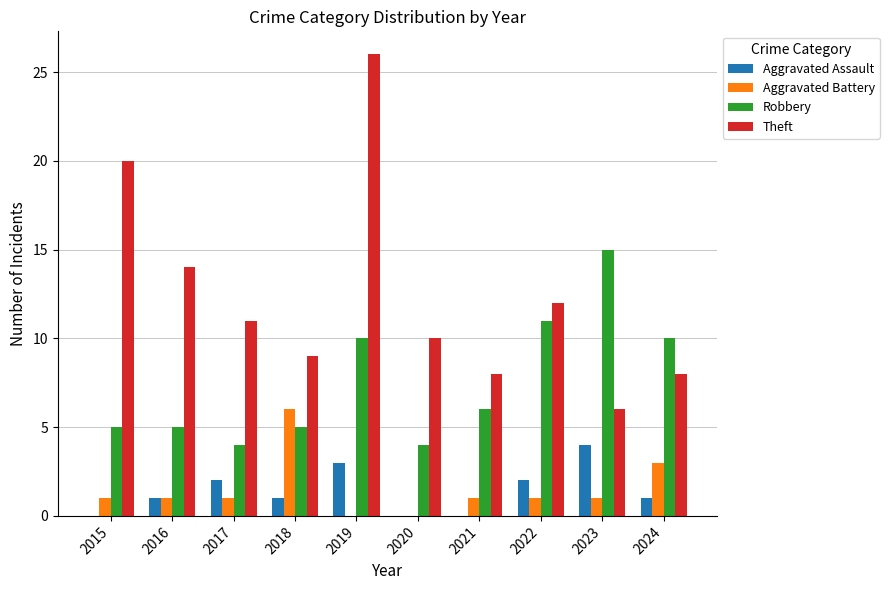

Which series changed the most between 2020 and 2024?

Robbery